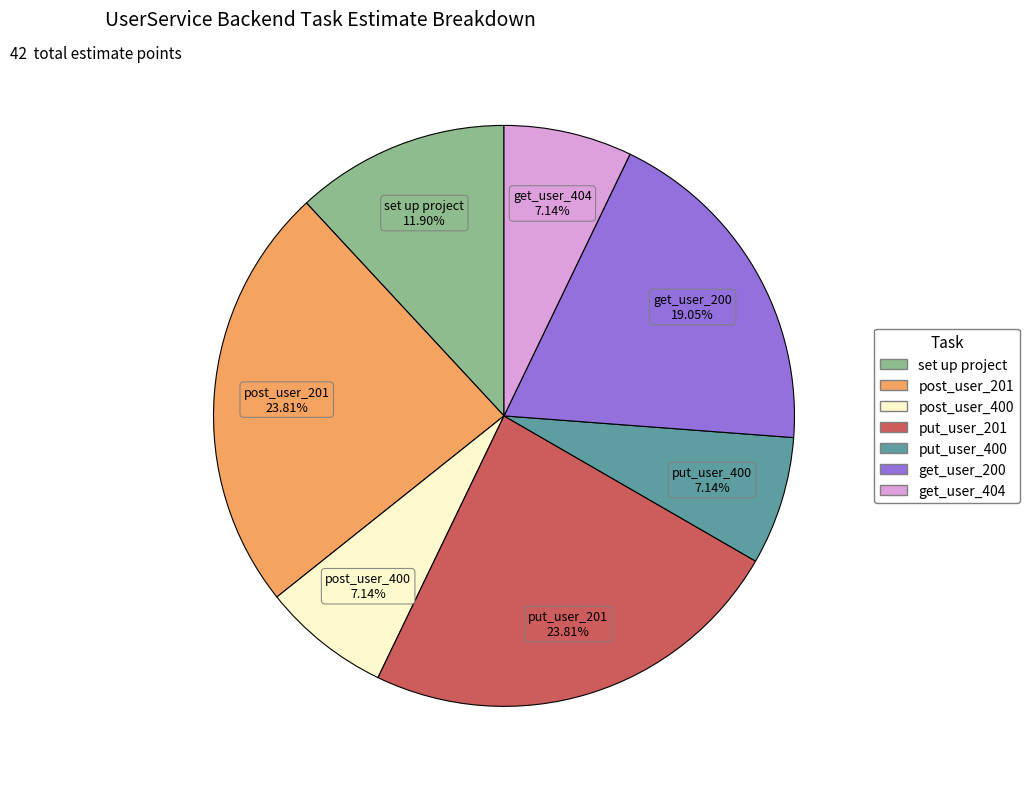

Is there any slice that represents more than half of the pie?

No